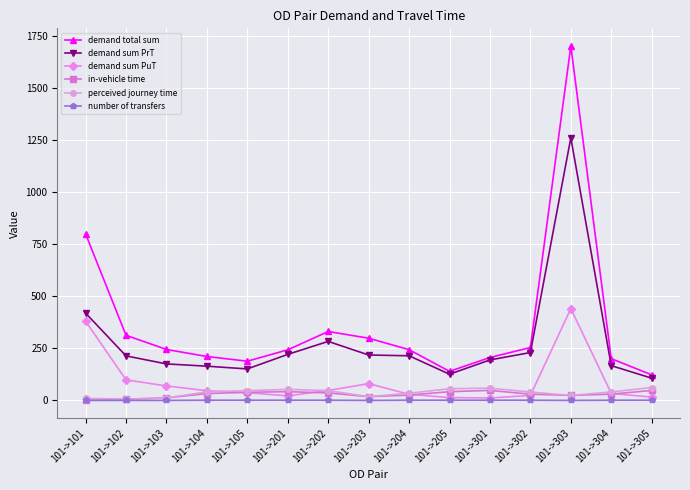

At which category is the sum across all series the highest?

101->303